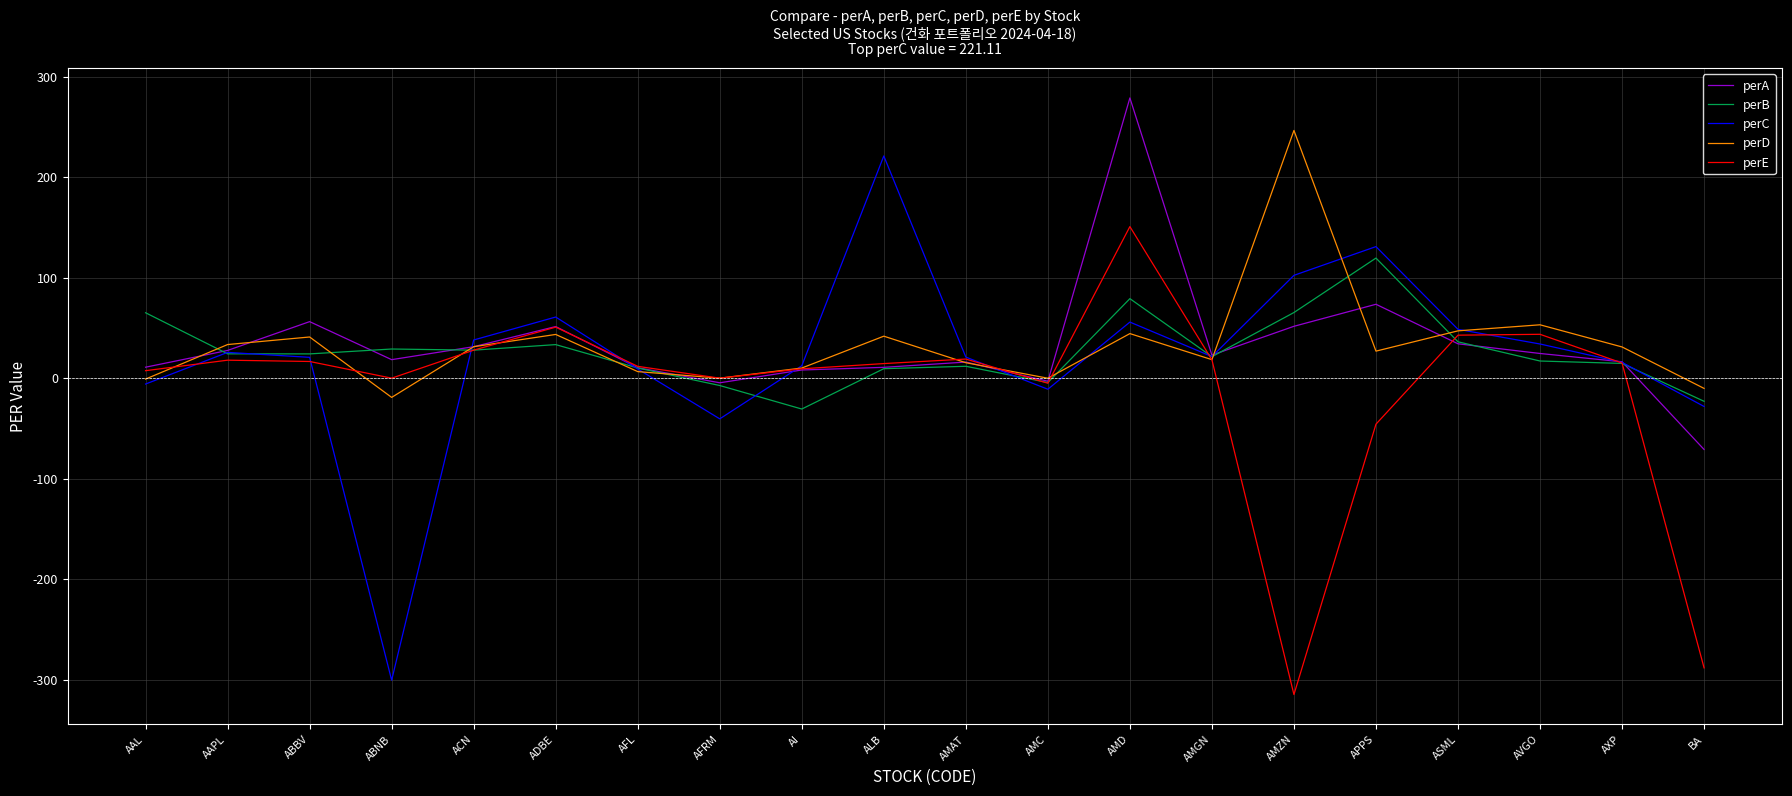

What position from the left is AXP?

19